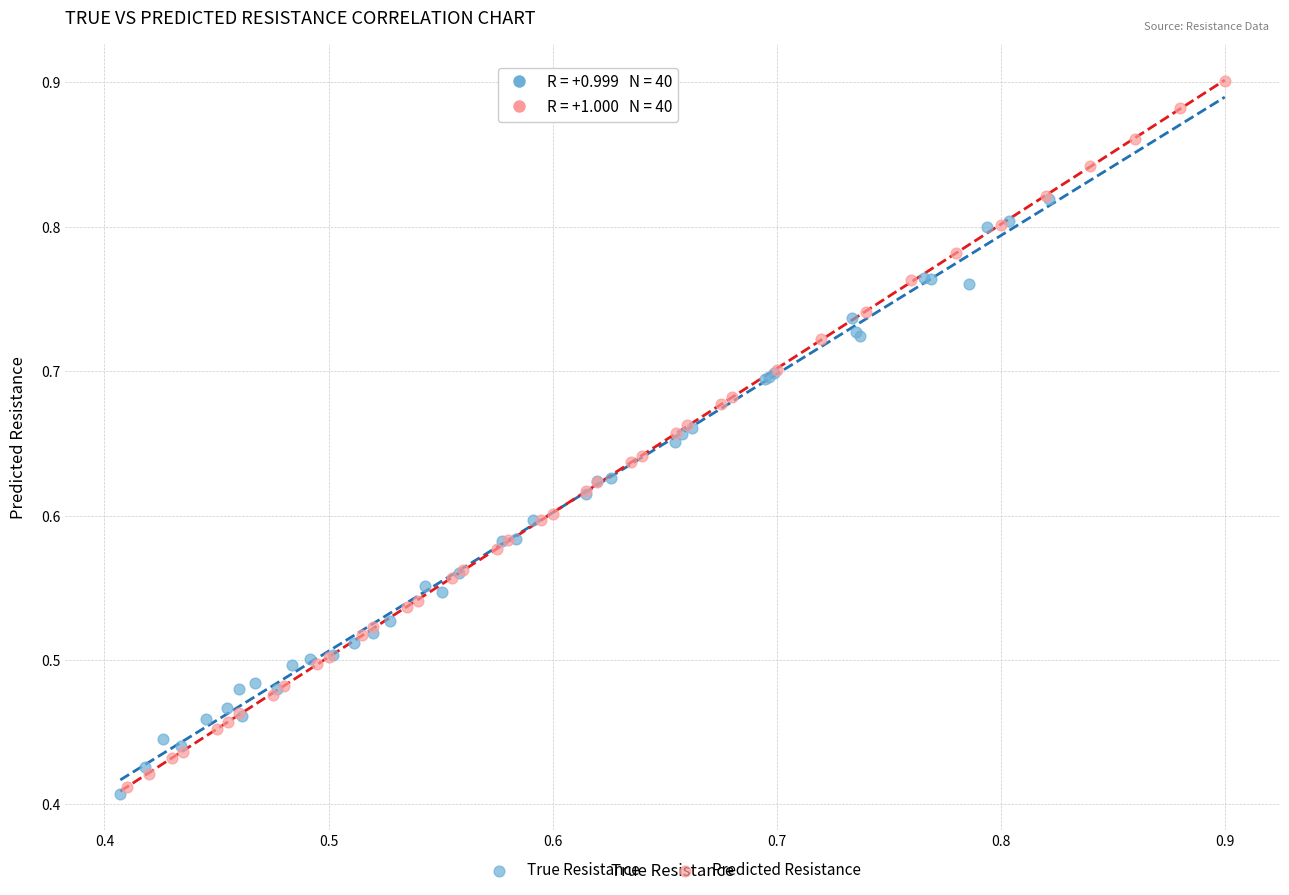

What are all the series names shown in the legend?

True Resistance, Predicted Resistance